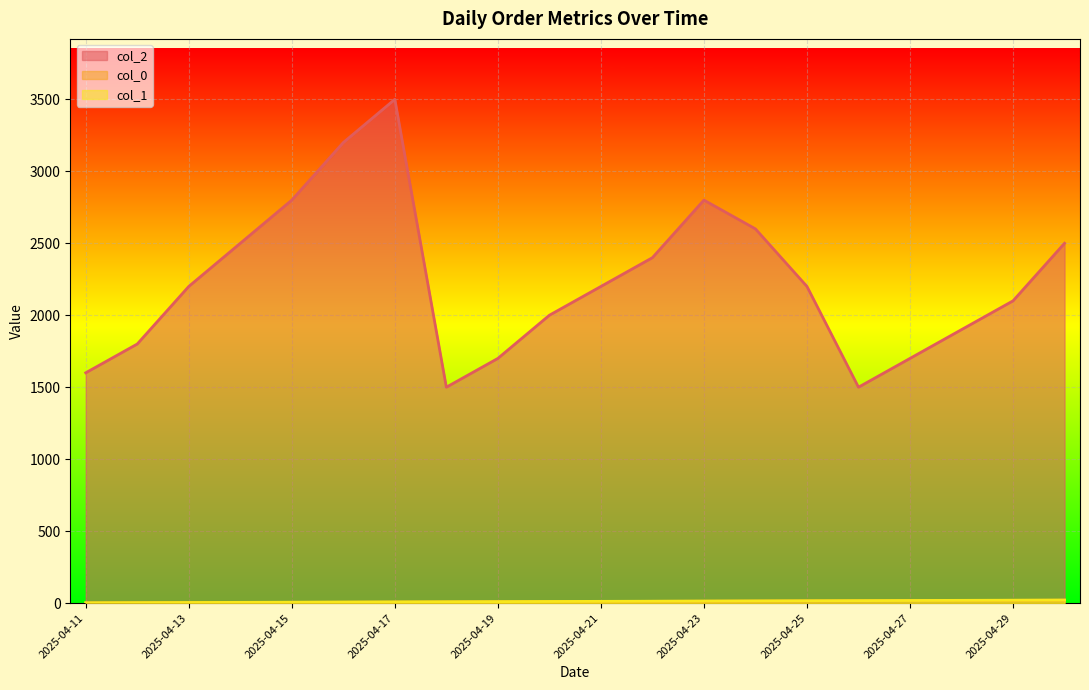

True or false: col_0 and col_1 intersect in this chart.

False